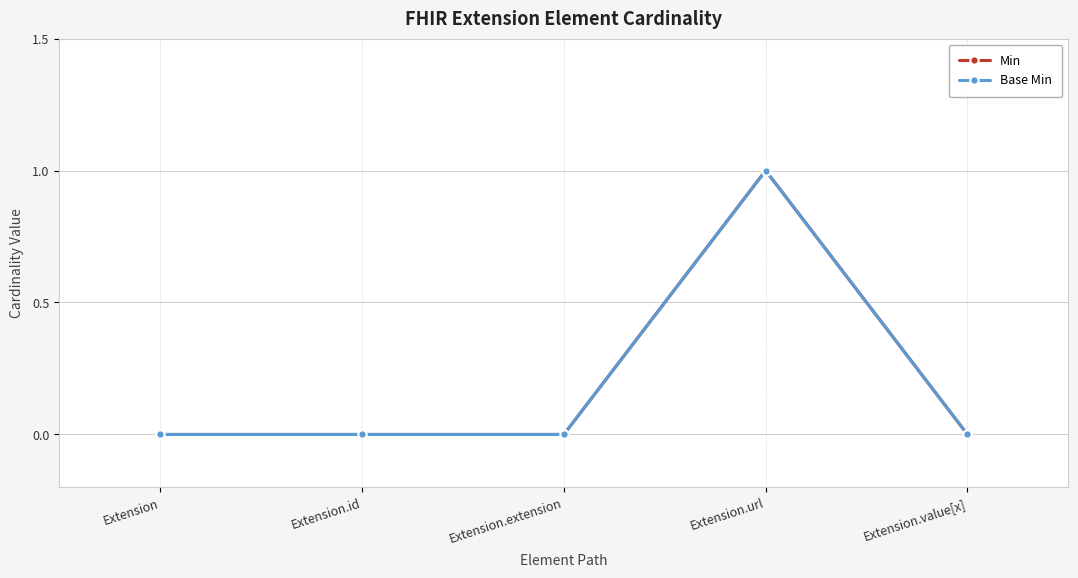

Does the chart have visible grid lines?

Yes